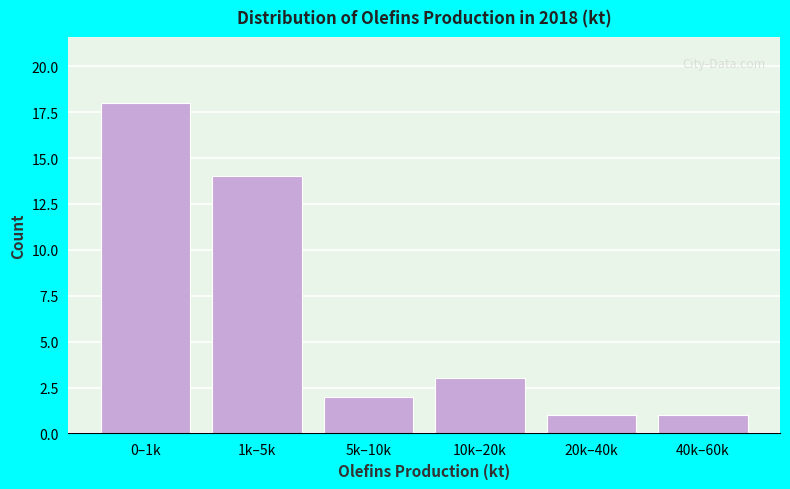

Reading left to right, transcribe all the data shown in this chart.

0–1k=18	1k–5k=14	5k–10k=2	10k–20k=3	20k–40k=1	40k–60k=1